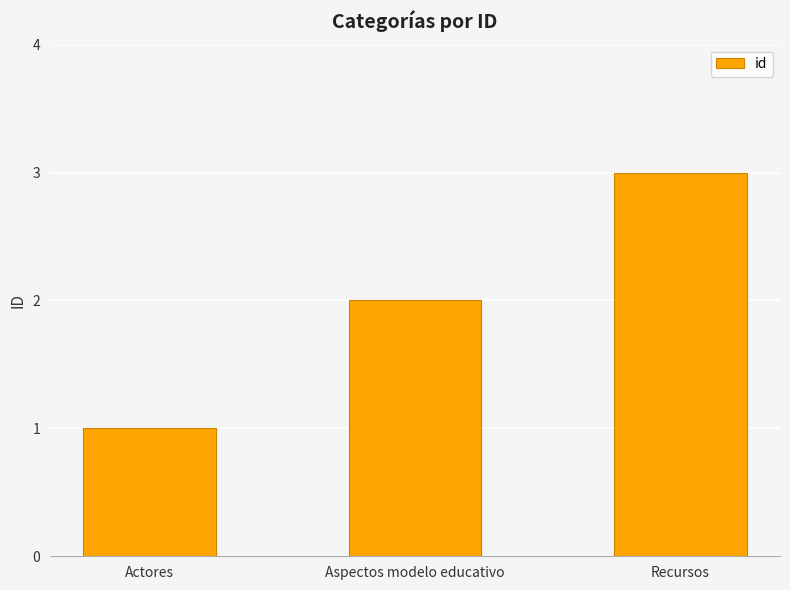

At which label is the value closest to 2?

Aspectos modelo educativo